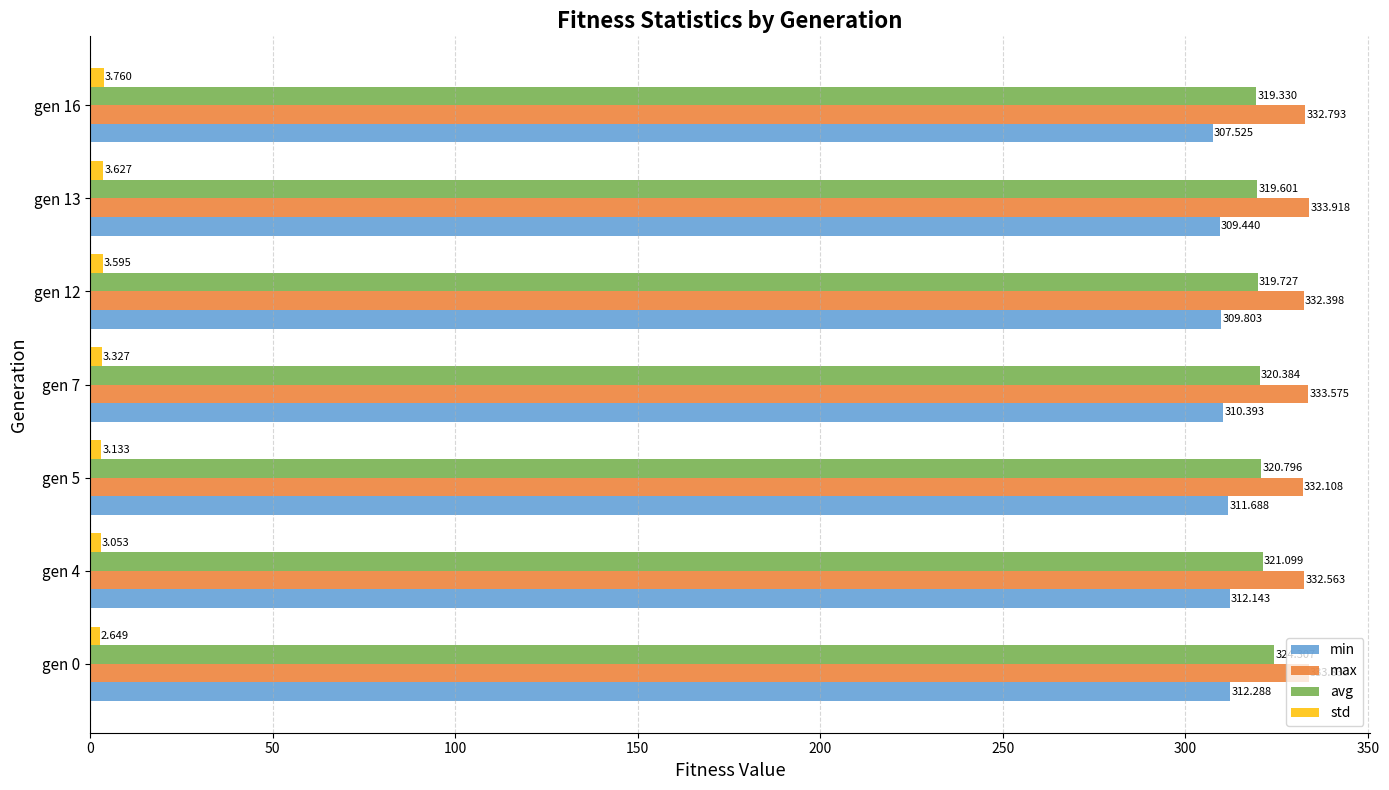

Between gen 4 and gen 7, which series saw the biggest shift?

min